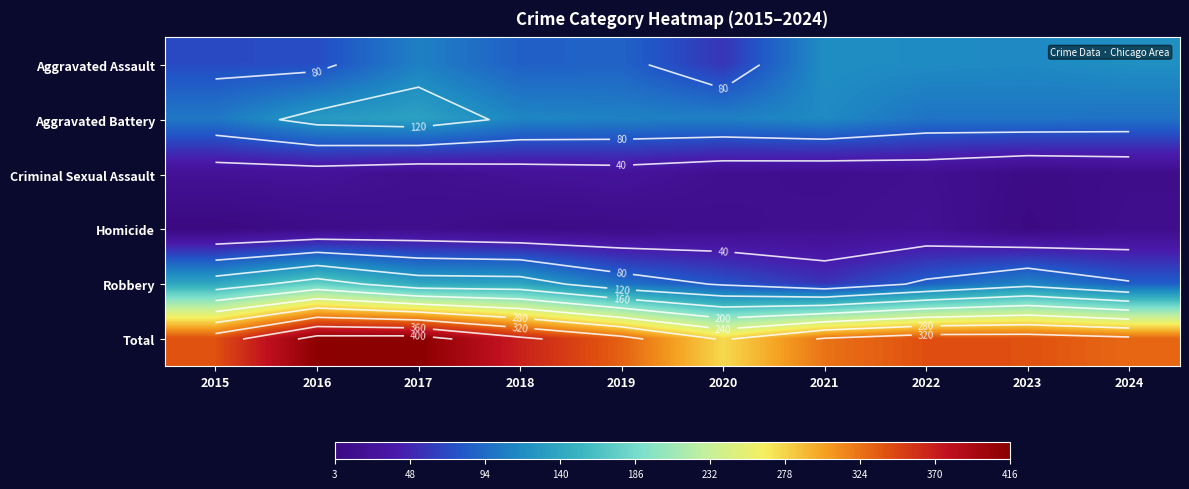

Which series has the largest total across all categories?

Total